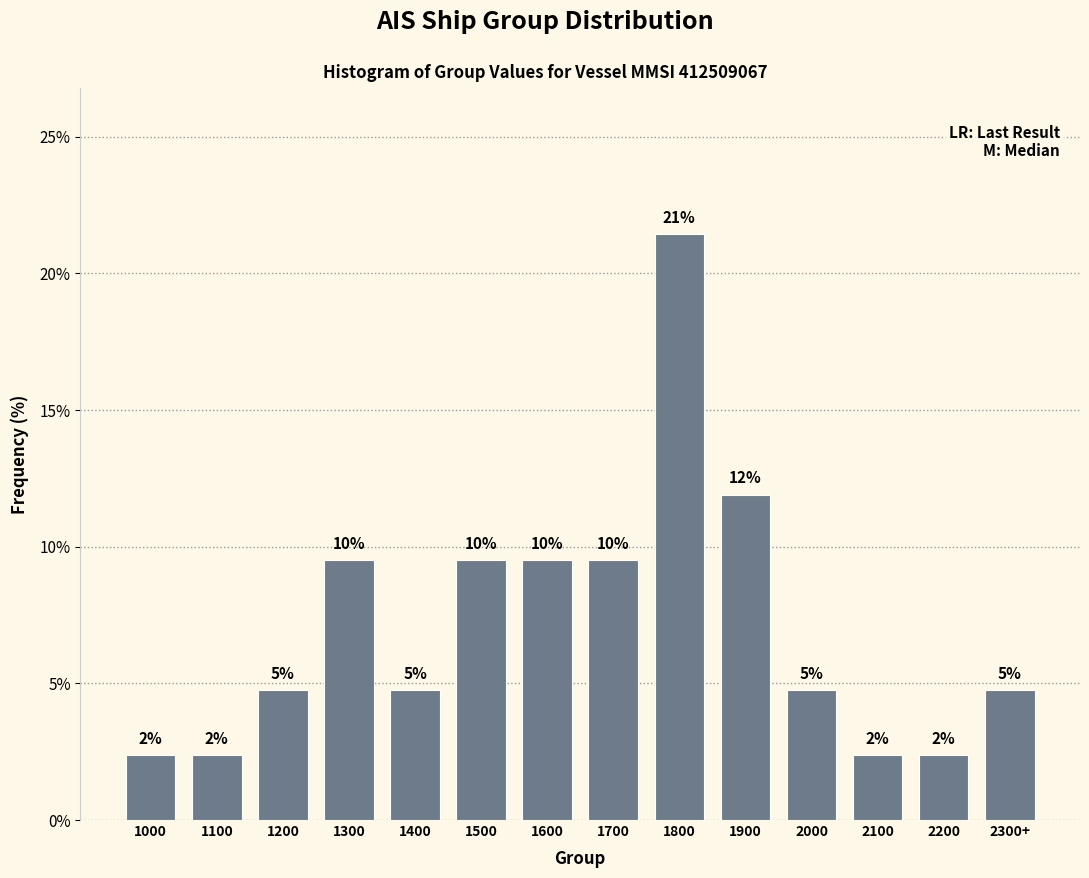

How many bars are there in total?

14